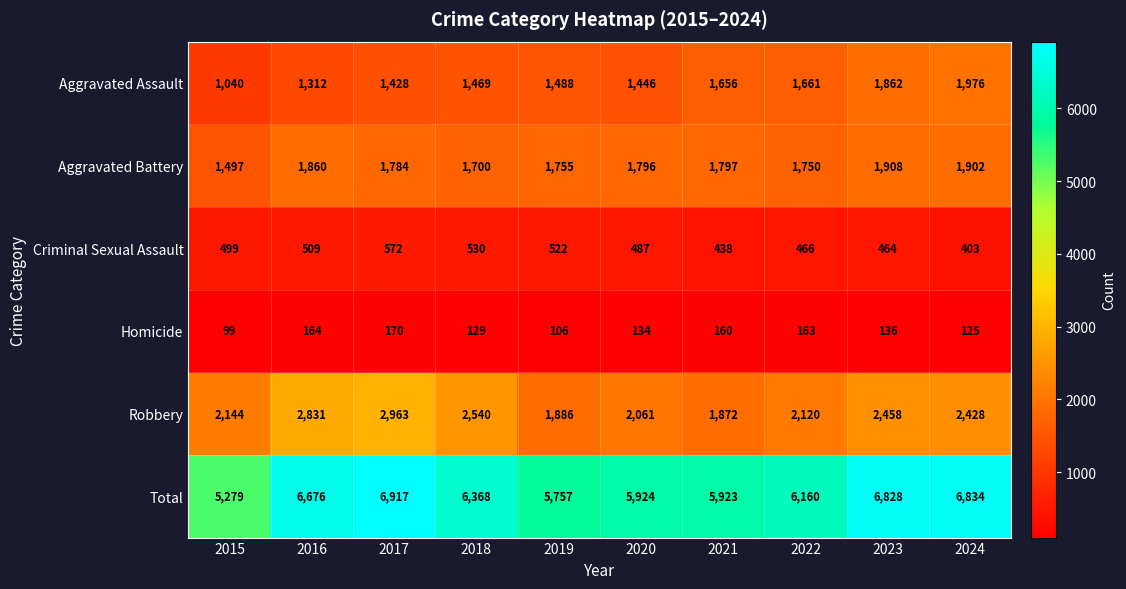

Which series has the widest spread of values?

Total